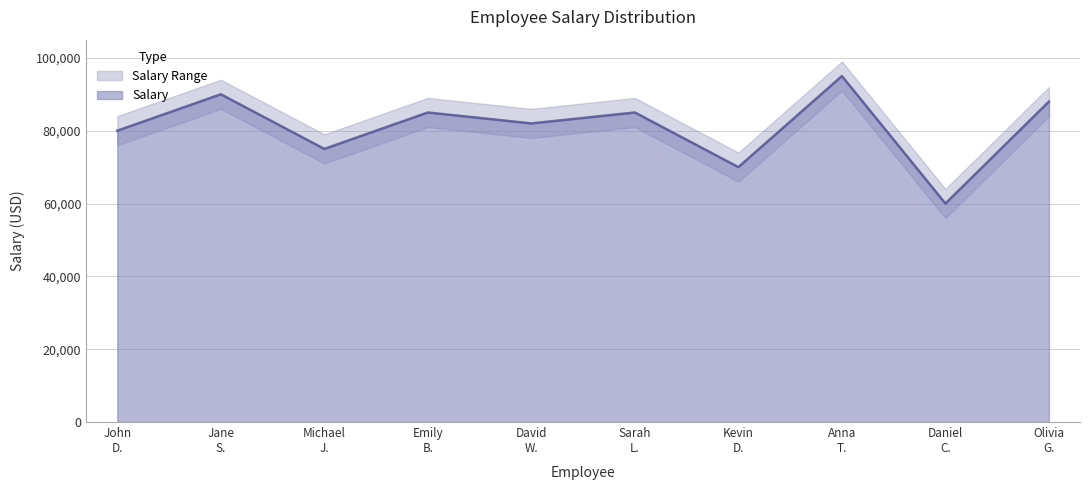

What is the value of the 6th point from the left?

85000